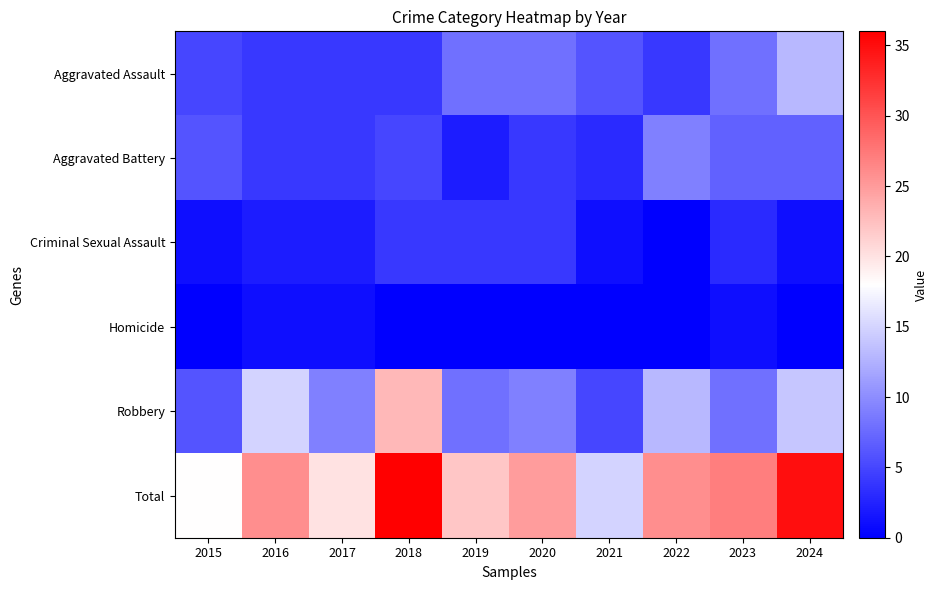

Between 2024 and 2019, which is larger?

2024